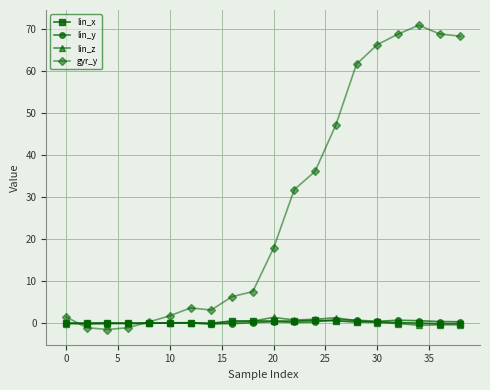

Count the number of categories in the chart.

20